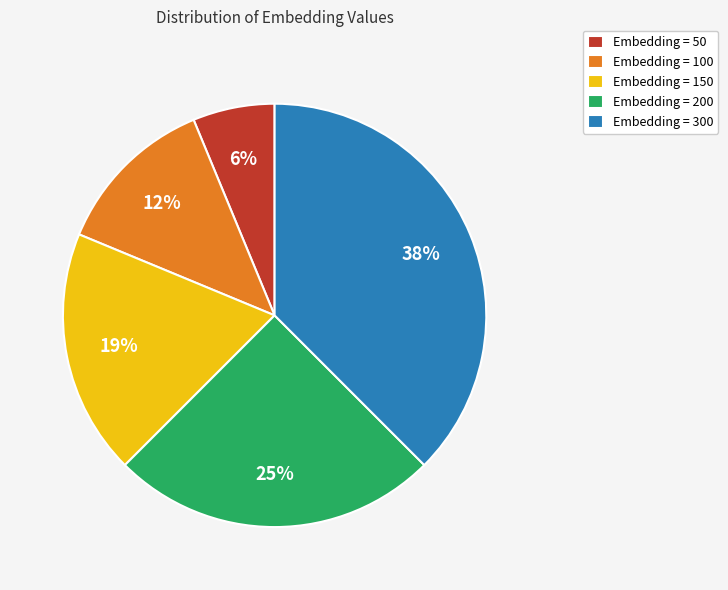

Is there any slice that represents more than half of the pie?

No